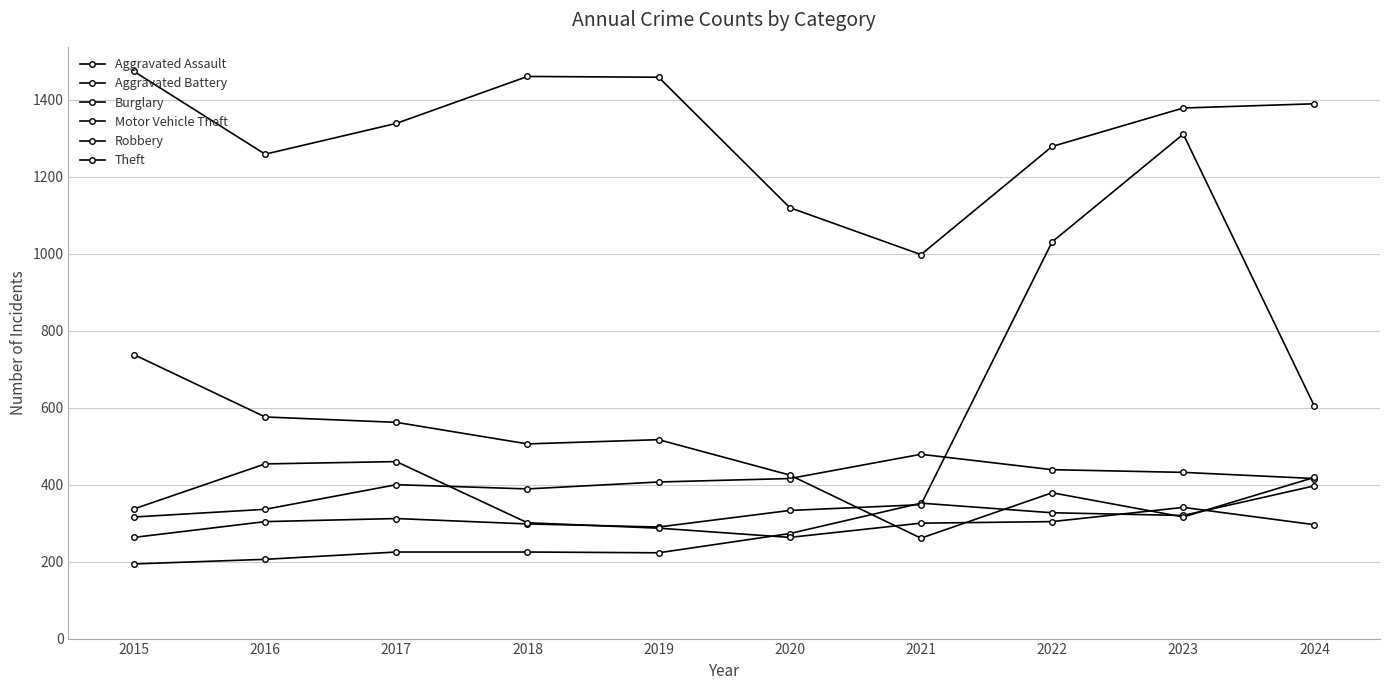

List the series in order of their peak value, lowest first.

Aggravated Assault, Robbery, Aggravated Battery, Burglary, Motor Vehicle Theft, Theft